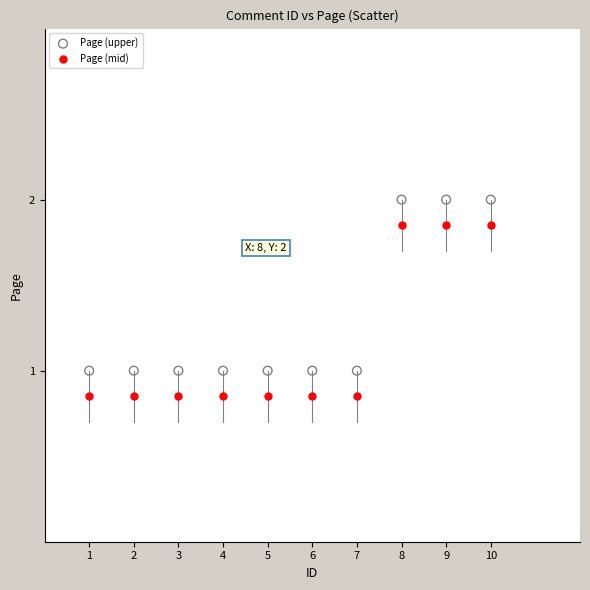

What is the X range (max minus min) for the scatter plot?

9.0